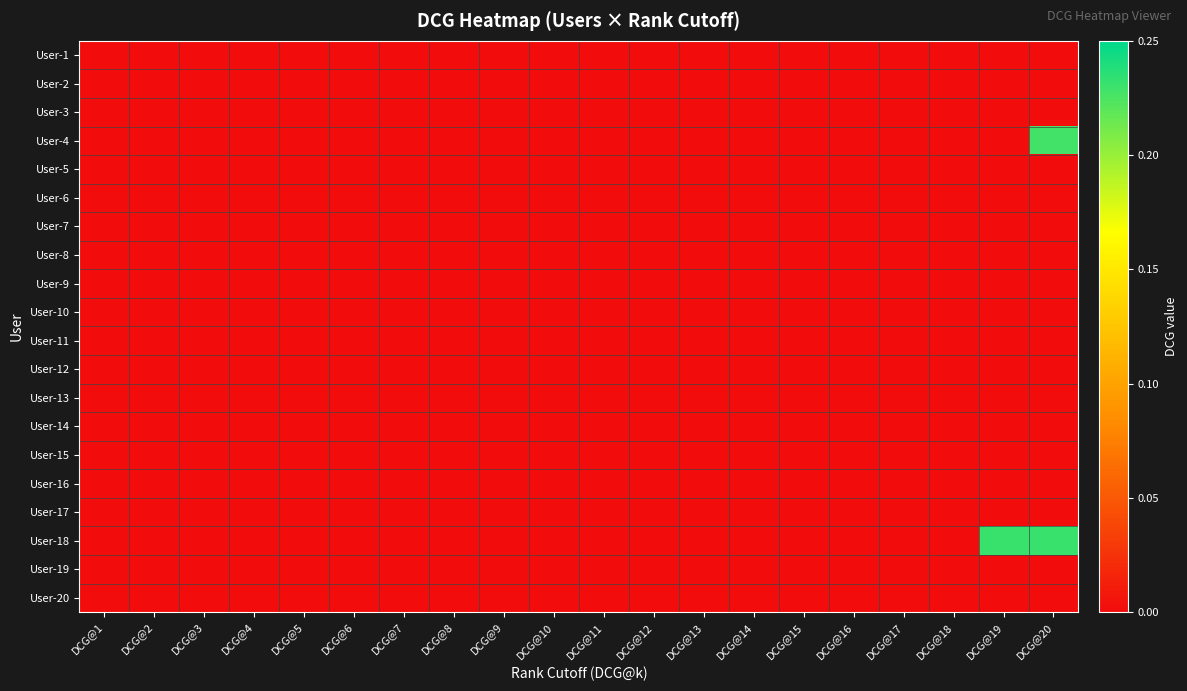

Between DCG@8 and DCG@6, which is larger?

DCG@8